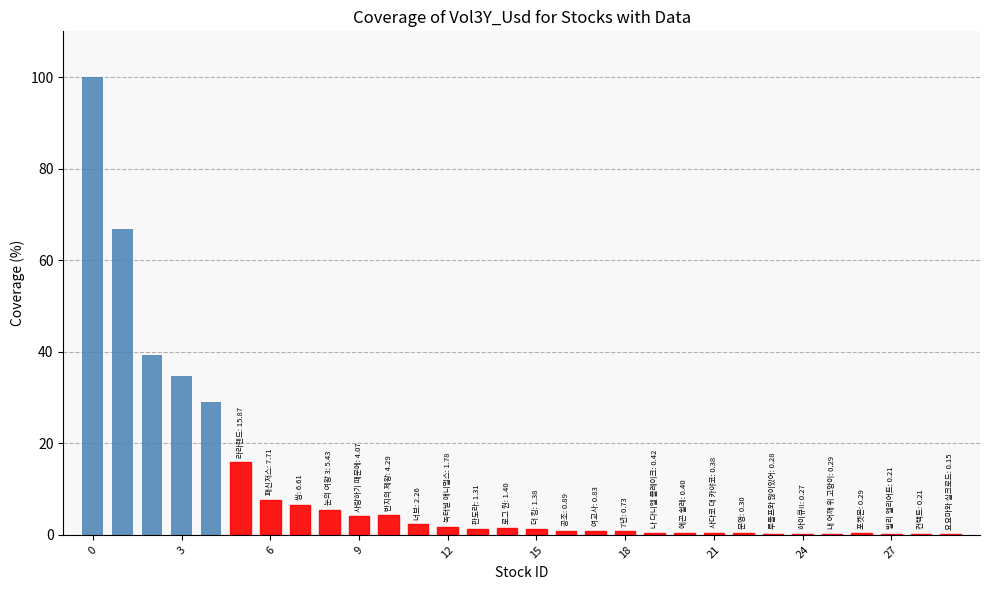

What is the sum of all values?

327.5